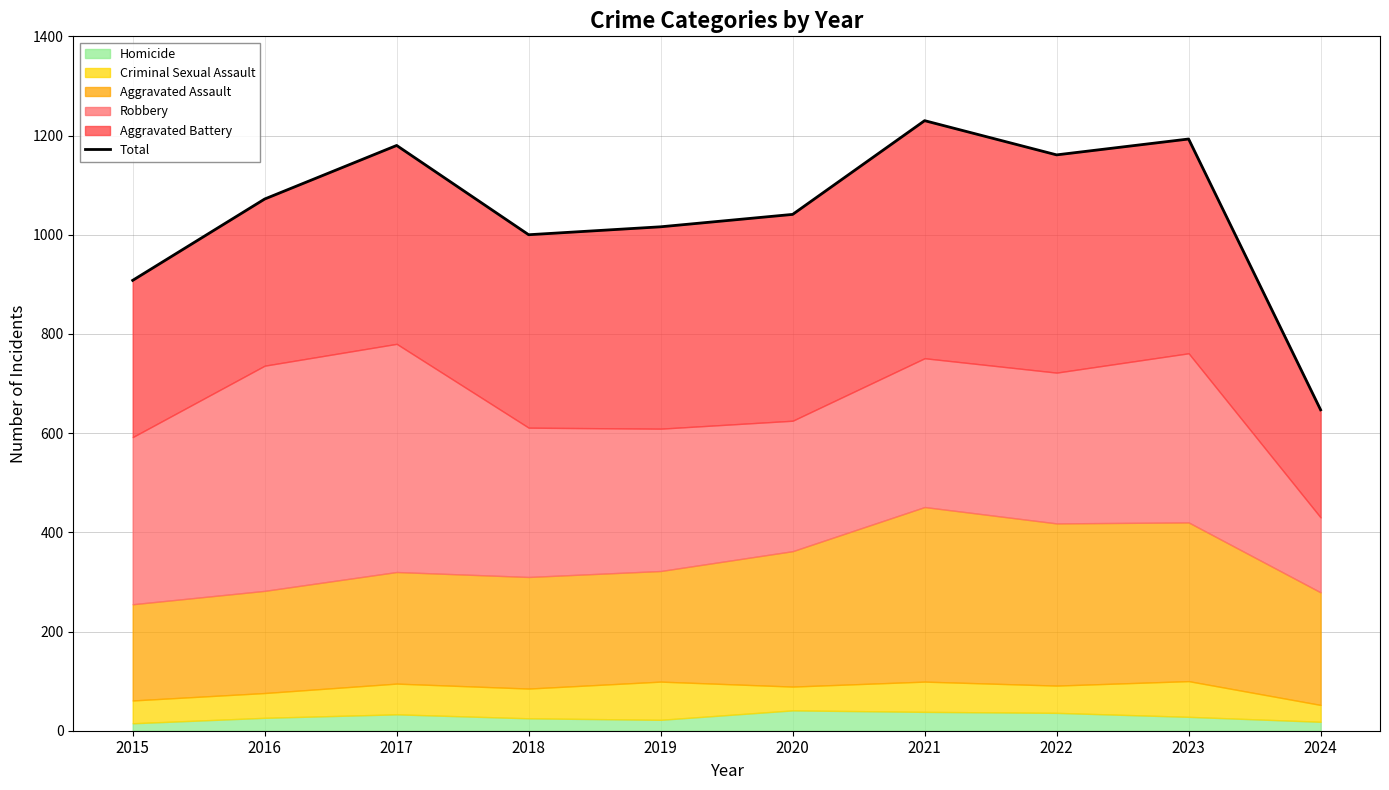

Which category has the lowest value across all series?

2024